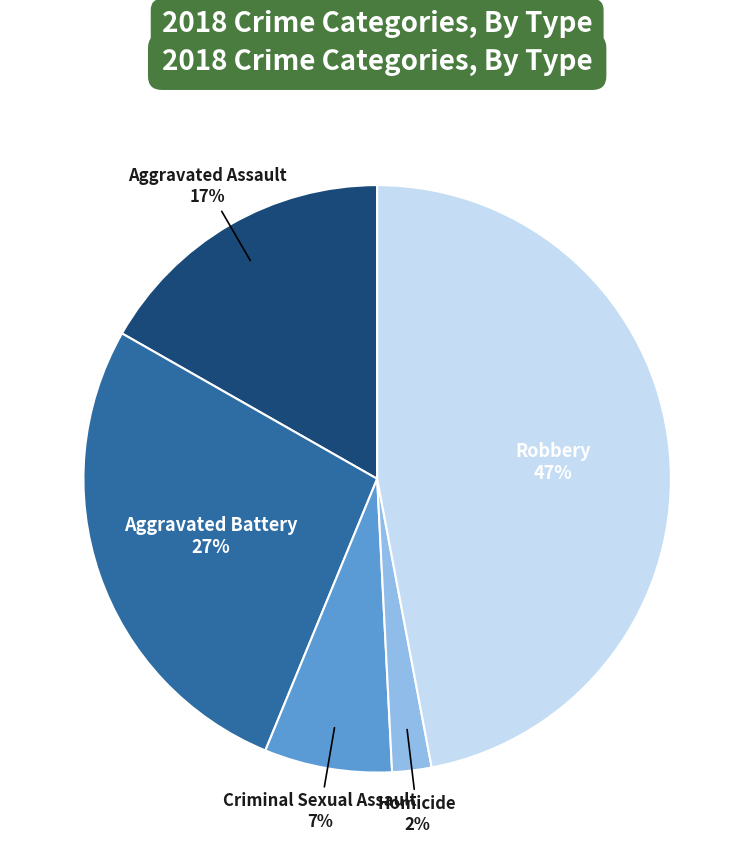

To the nearest percent, what is the average slice percentage?

20%